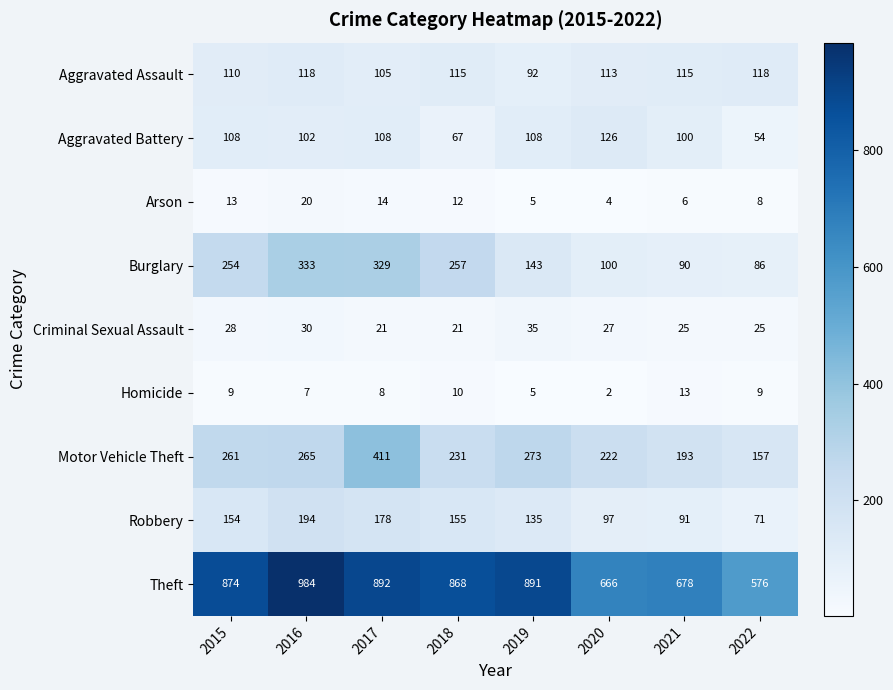

At how many categories does at least one series exceed 395?

8